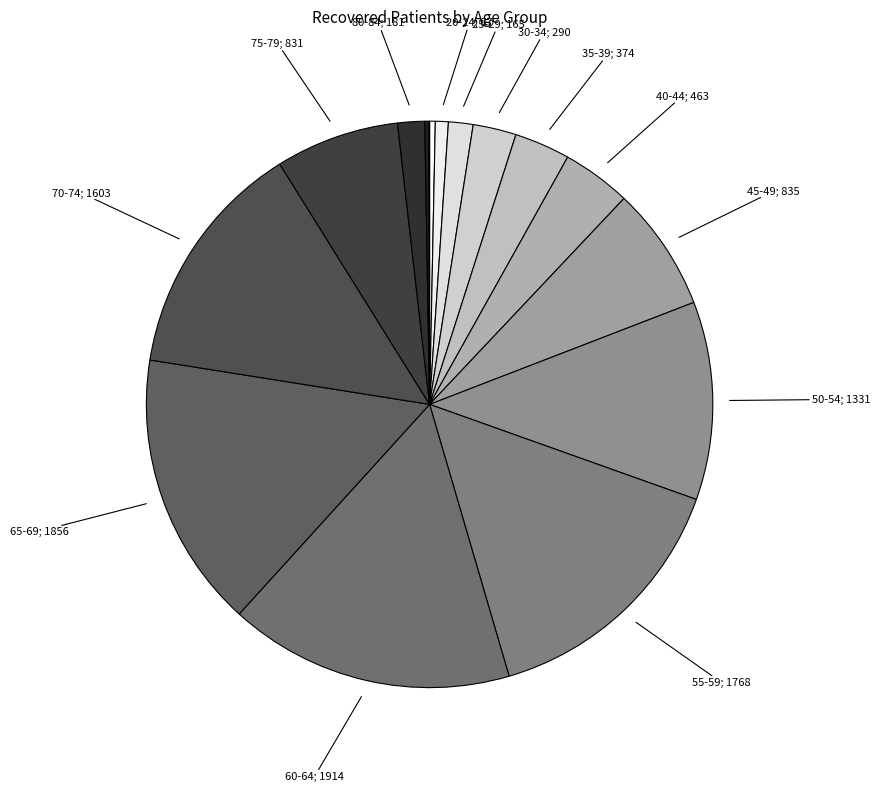

How many segments does this pie chart have?

16